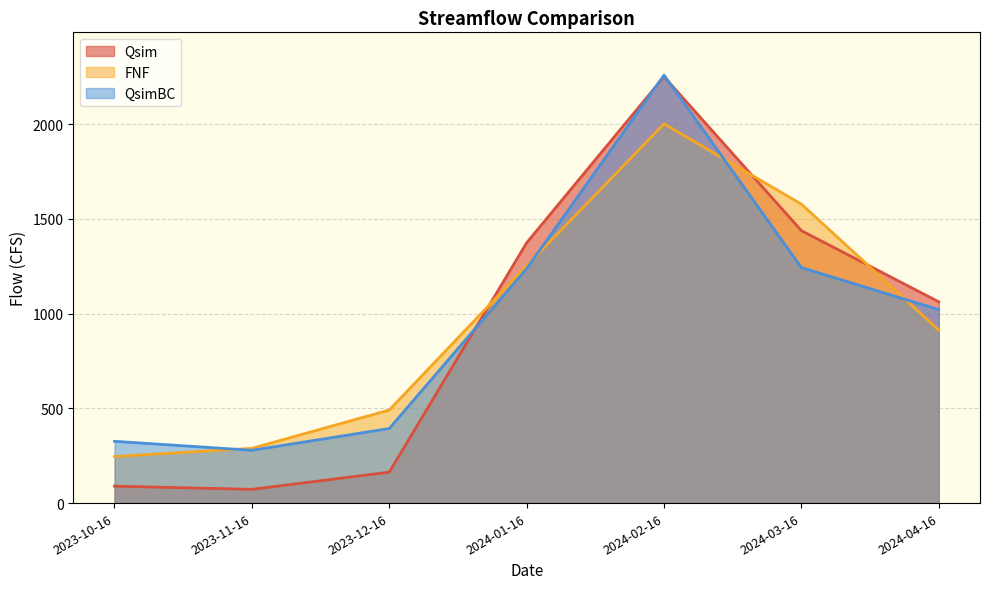

Reading left to right, extract all data points from this chart.

Qsim: 2023-10-16=89.4	2023-11-16=72.5	2023-12-16=163.3	2024-01-16=1373.4	2024-02-16=2250.1	2024-03-16=1437.5	2024-04-16=1062.0
FNF: 2023-10-16=245.8	2023-11-16=288.9	2023-12-16=490.9	2024-01-16=1252.5	2024-02-16=2001.2	2024-03-16=1577.4	2024-04-16=912.5
QsimBC: 2023-10-16=326.1	2023-11-16=278.7	2023-12-16=393.4	2024-01-16=1237.1	2024-02-16=2258.2	2024-03-16=1242.7	2024-04-16=1020.8